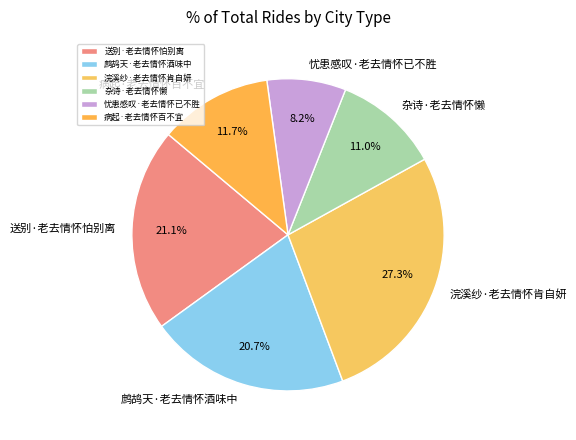

Approximately how many times larger is the value at 忧患感叹·老去情怀已不胜 compared to 病起·老去情怀百不宜?

0.7